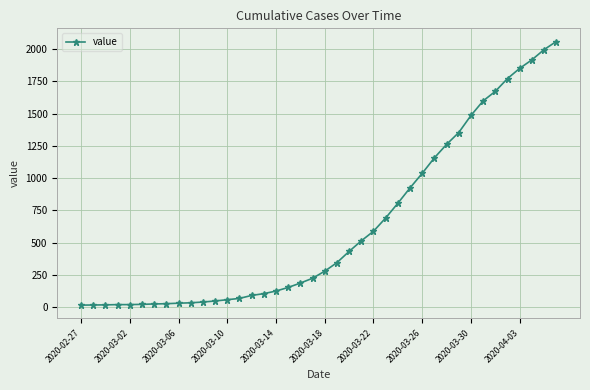

What is the difference between the second highest and minimum values?

1979